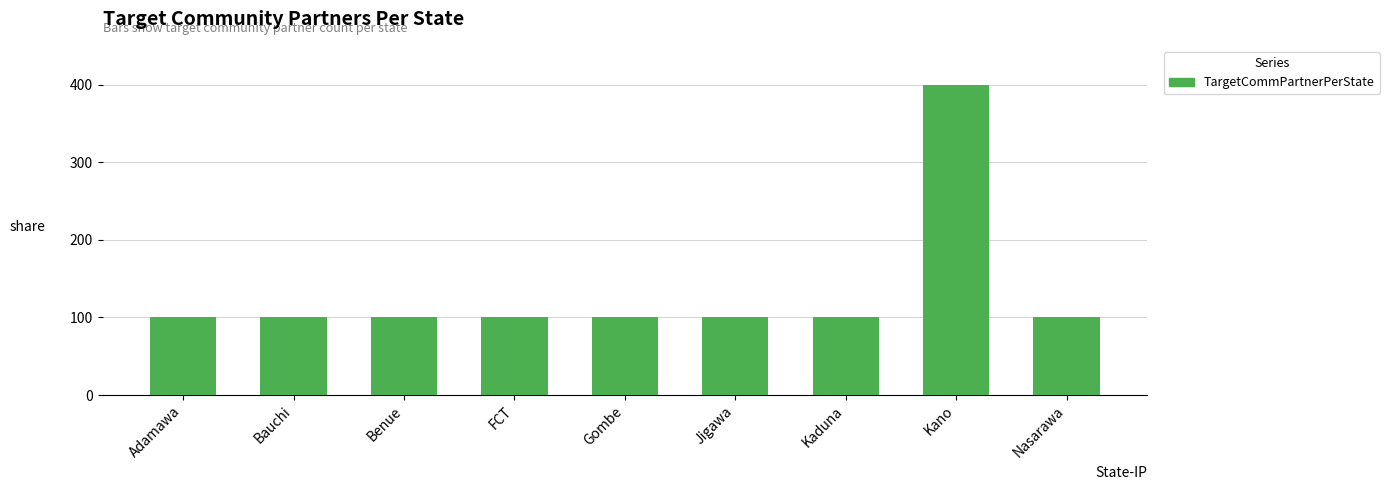

Read the value at Bauchi.

100